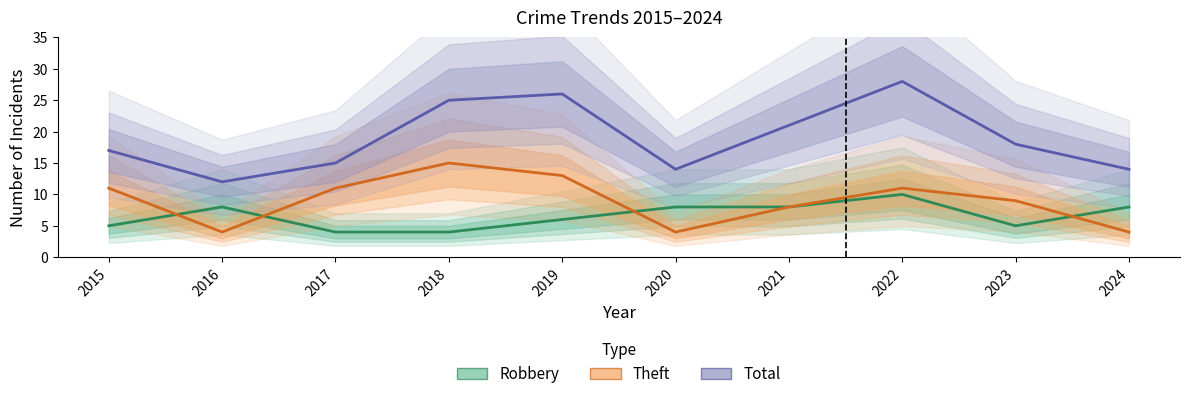

What is the difference between the highest and lowest values at 2020?

10